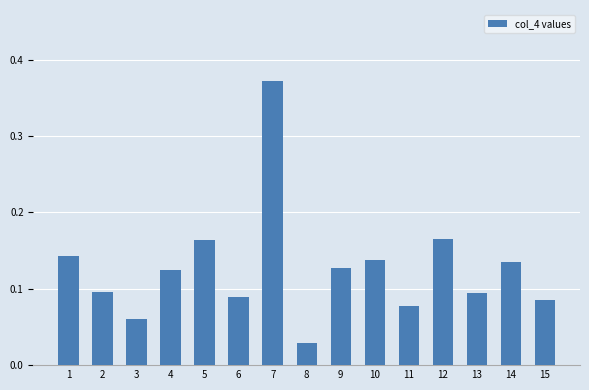

How many distinct data groups are displayed?

1